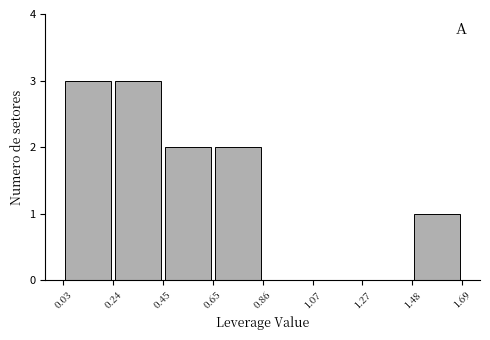

How tall is the bar that spans 0.45 to 0.65 on the x-axis? The values are not printed on the chart, so give them approximately, as read against the axis.

2